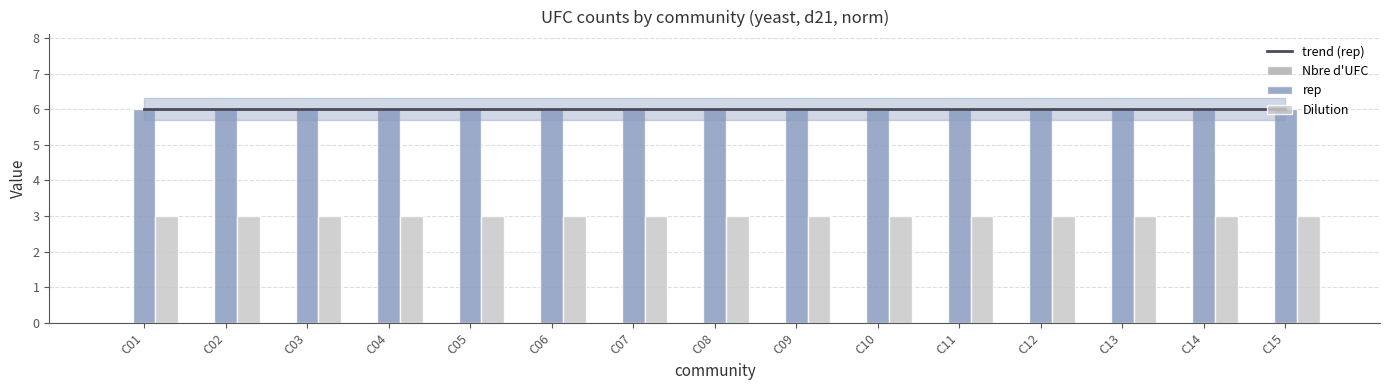

Is the value of Nbre d'UFC at C11 greater than the value of trend (rep) at C02?

No